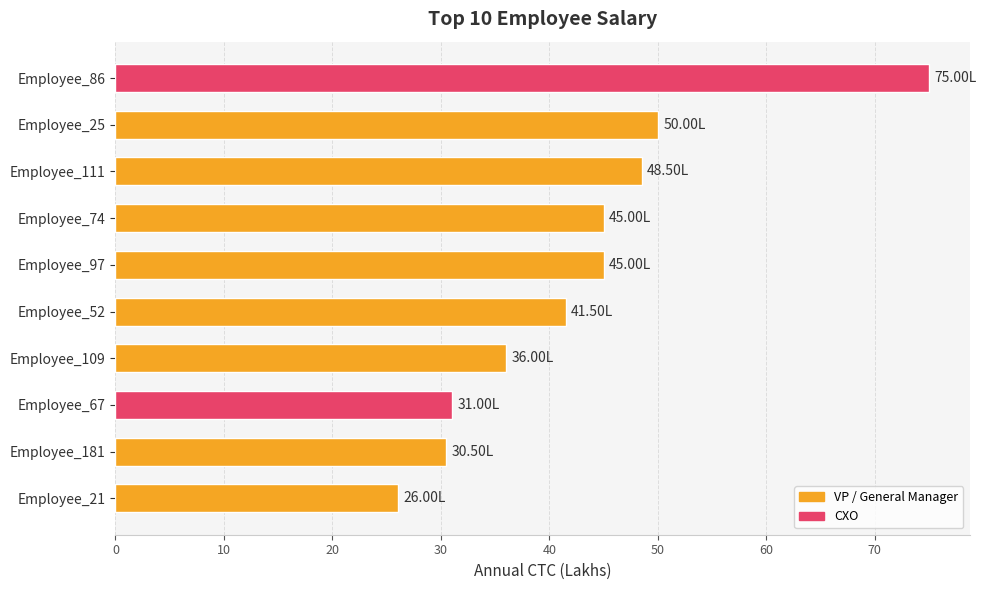

How many distinct data groups are displayed?

1